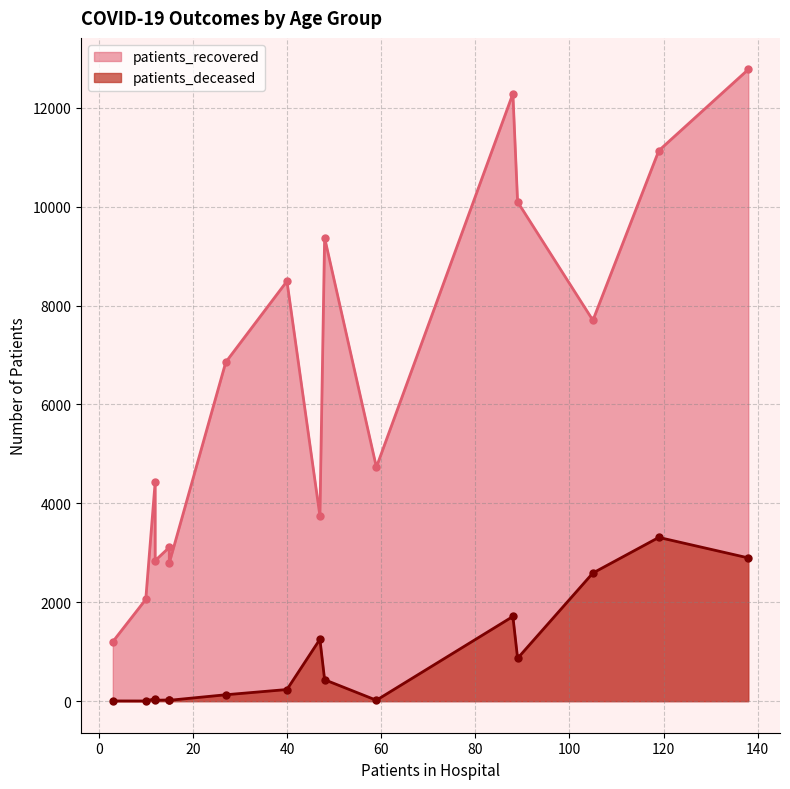

Is the value of patients_deceased at 40 - 44 greater than the value of patients_recovered at 75 - 79?

No